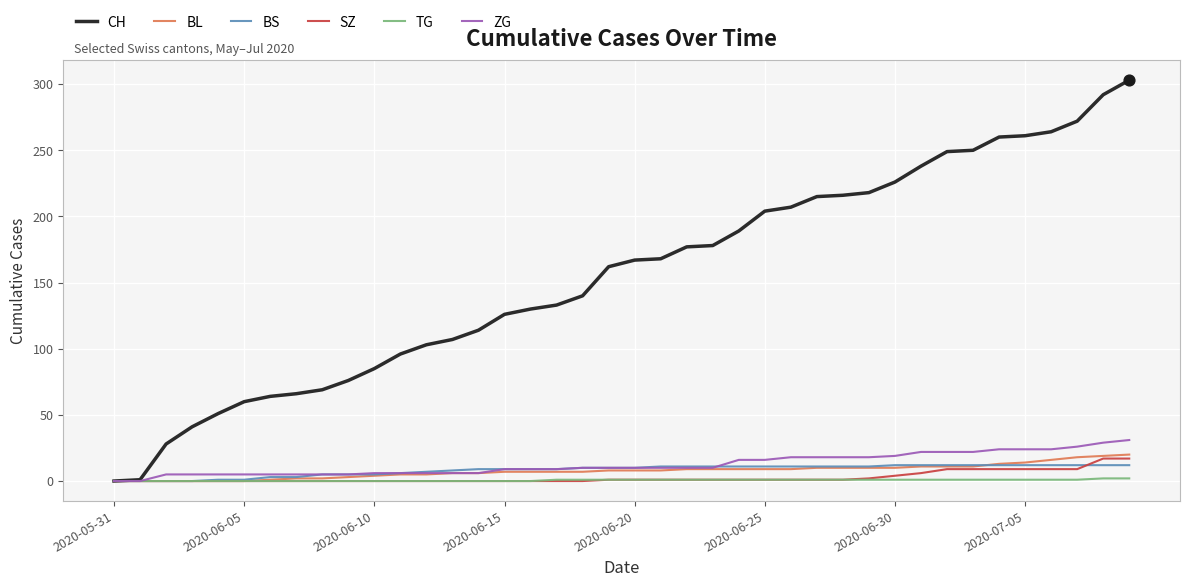

Which series has the largest range (max minus min)?

CH